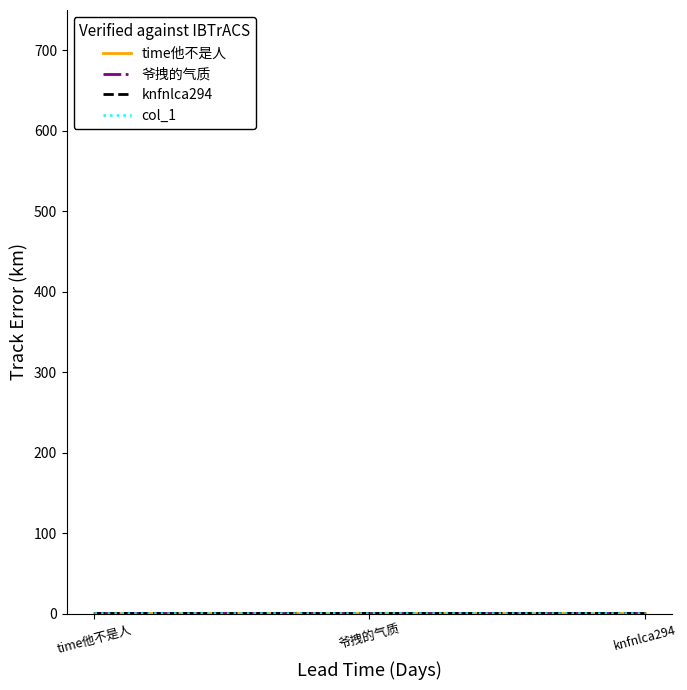

What is the label of the 3rd point from the left?

knfnlca294